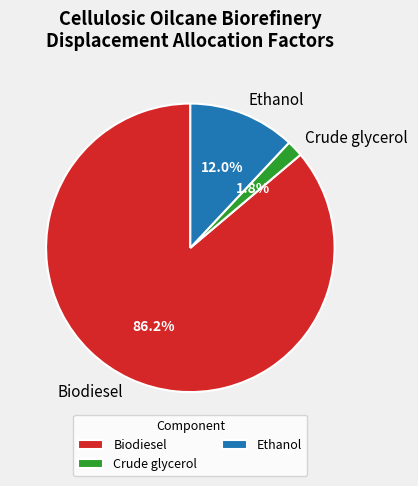

To the nearest percent, what percentage of the pie is Crude glycerol?

2%